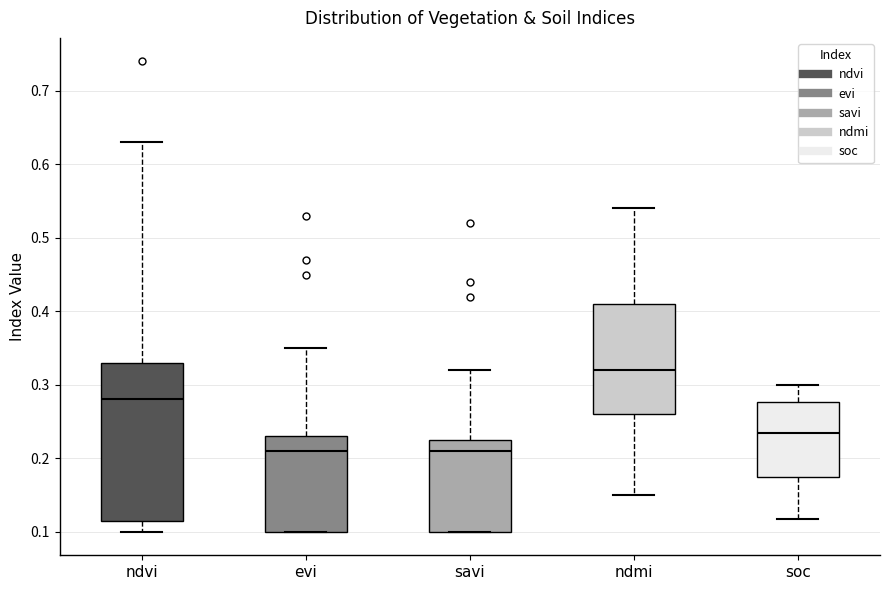

Which box has the highest median line?

ndmi